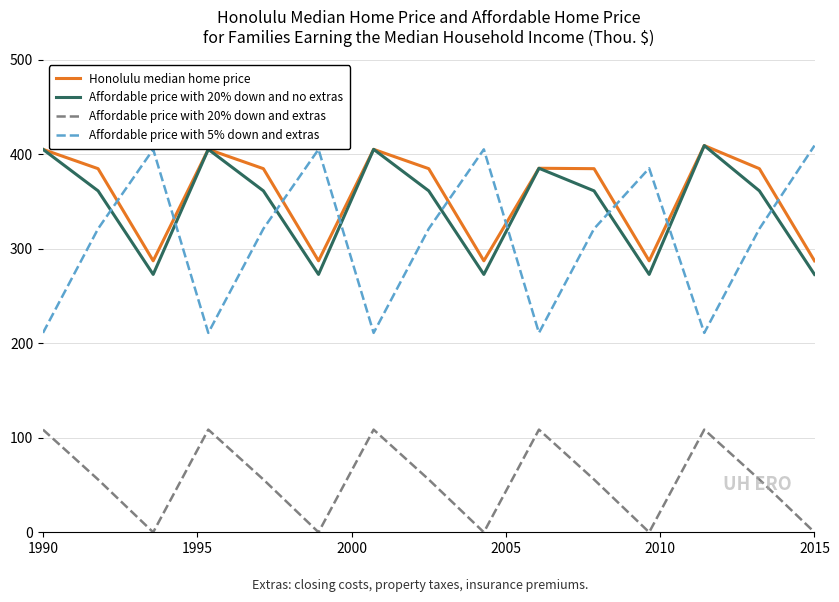

What is the greatest value displayed?

409.0